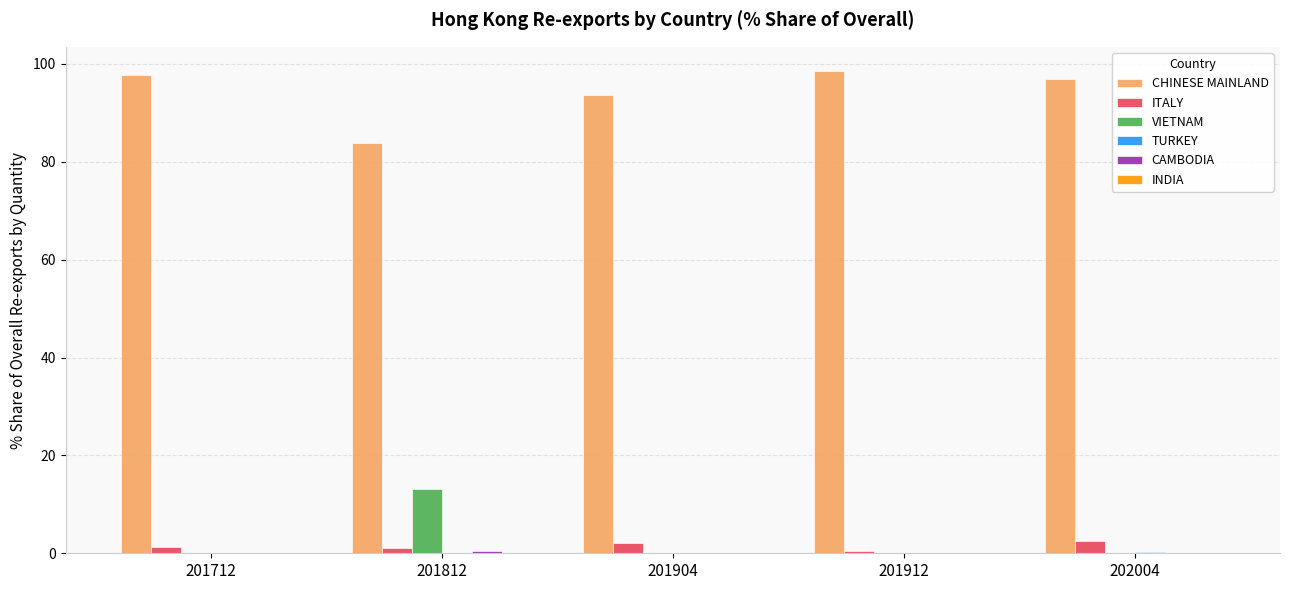

The value of CHINESE MAINLAND at 201712 is 133.4. True or false?

False